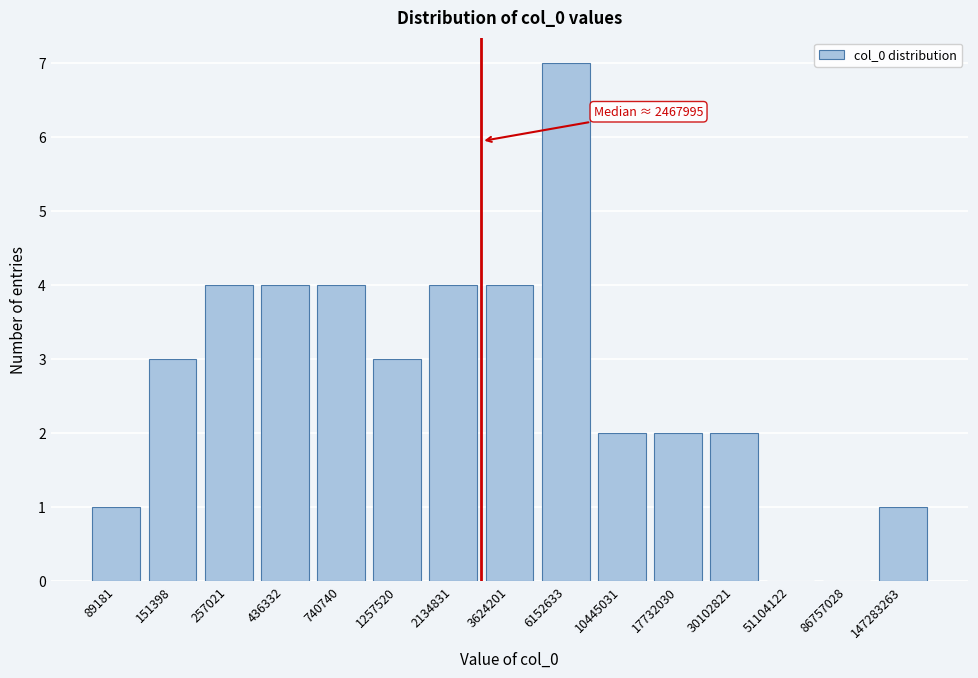

Reading left to right, list all the values displayed in this chart.

89181=1	151398=3	257021=4	436332=4	740740=4	1257520=3	2134831=4	3624201=4	6152633=7	10445031=2	17732030=2	30102821=2	51104122=0	86757028=0	147283263=1